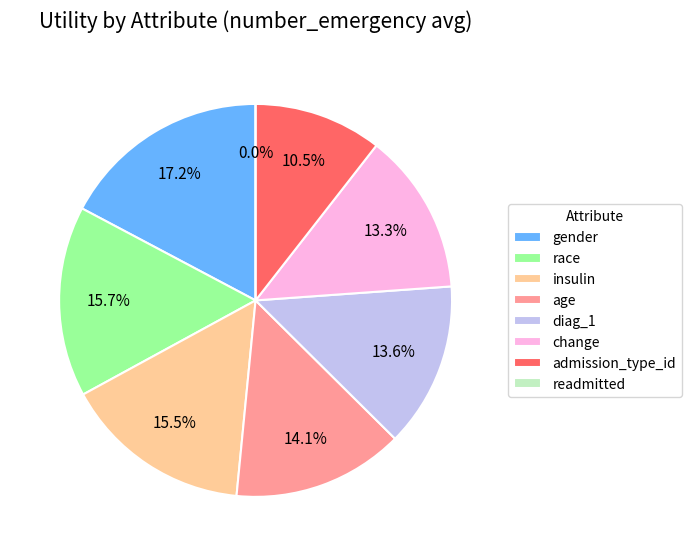

Rank the categories by value from lowest to highest.

readmitted, admission_type_id, change, diag_1, age, insulin, race, gender